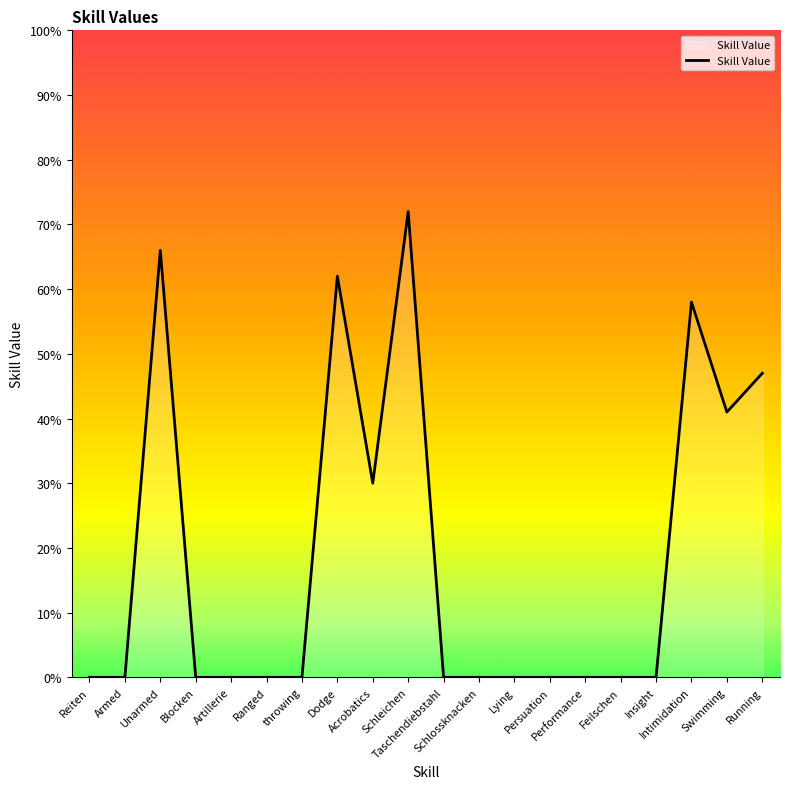

What is the maximum value shown in the chart?

72